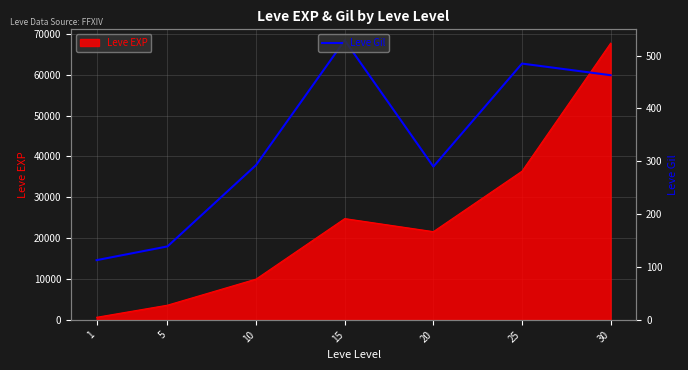

Where does the data first go above 293?

15